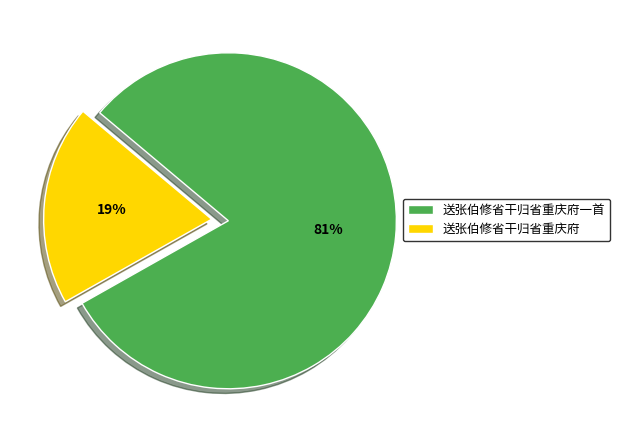

What is the largest slice in the pie chart?

送张伯修省干归省重庆府一首